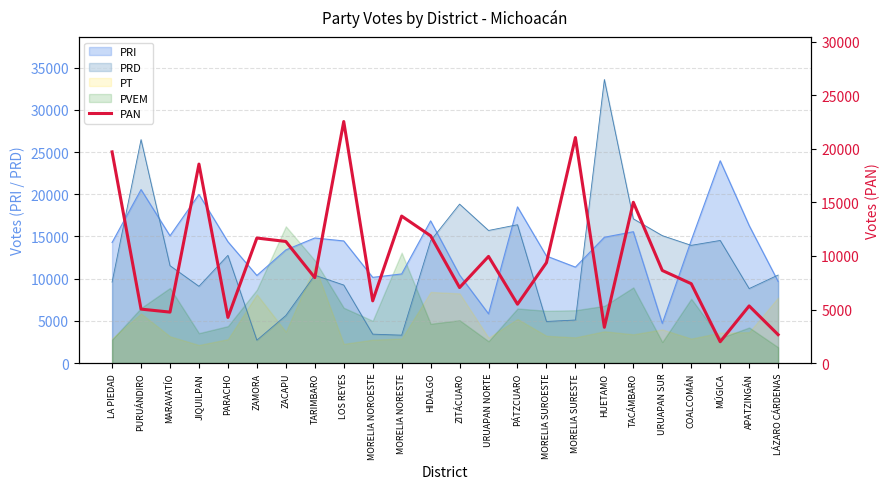

Reading right to left, what are all the values shown in this chart?

LÁZARO CÁRDENAS=2656	APATZINGÁN=5335	MÚGICA=1994	COALCOMÁN=7411	URUAPAN SUR=8646	TACÁMBARO=15009	HUETAMO=3341	MORELIA SURESTE=21053	MORELIA SUROESTE=9373	PÁTZCUARO=5496	URUAPAN NORTE=9957	ZITÁCUARO=7051	HIDALGO=11880	MORELIA NORESTE=13721	MORELIA NOROESTE=5810	LOS REYES=22547	TARIMBARO=7977	ZACAPU=11352	ZAMORA=11672	PARACHO=4264	JIQUILPAN=18574	MARAVATÍO=4759	PURUÁNDIRO=5039	LA PIEDAD=19714